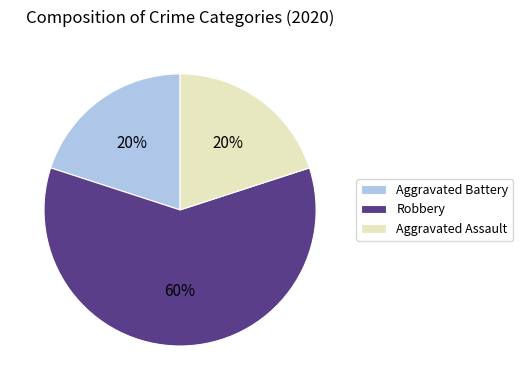

How many slices are in this pie chart?

3